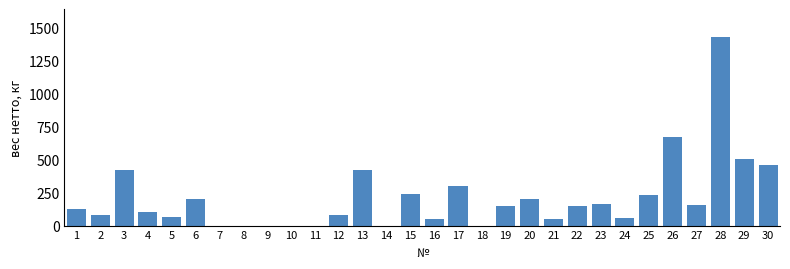

What is the sum of the values at 14 and 5?

67.2